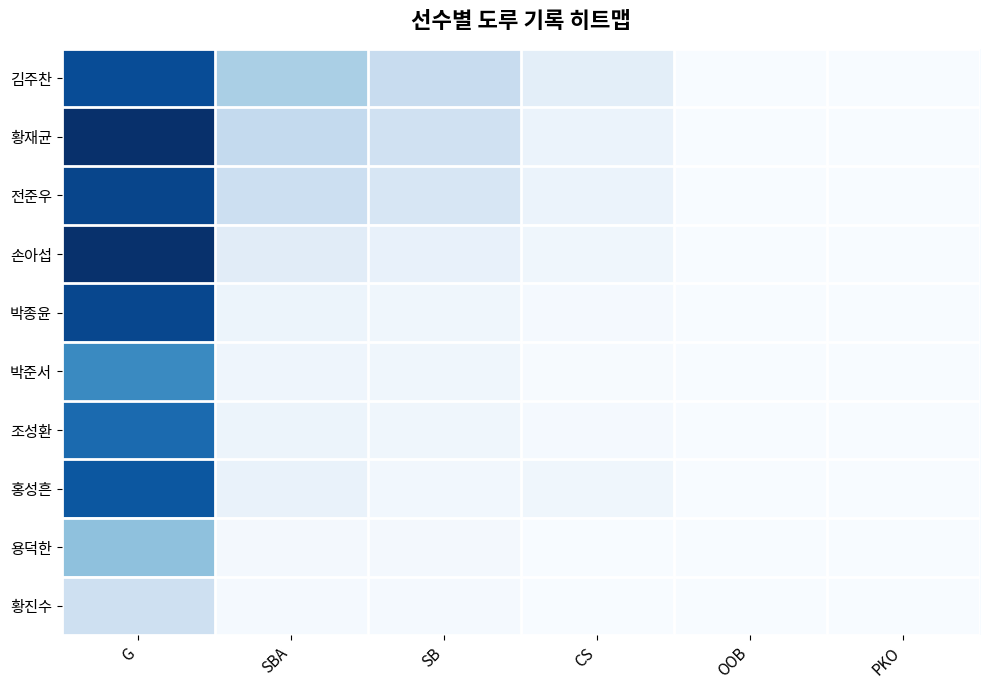

Rank the series by their maximum value, from lowest to highest.

황진수, 용덕한, 박준서, 조성환, 홍성흔, 김주찬, 박종윤, 전준우, 손아섭, 황재균